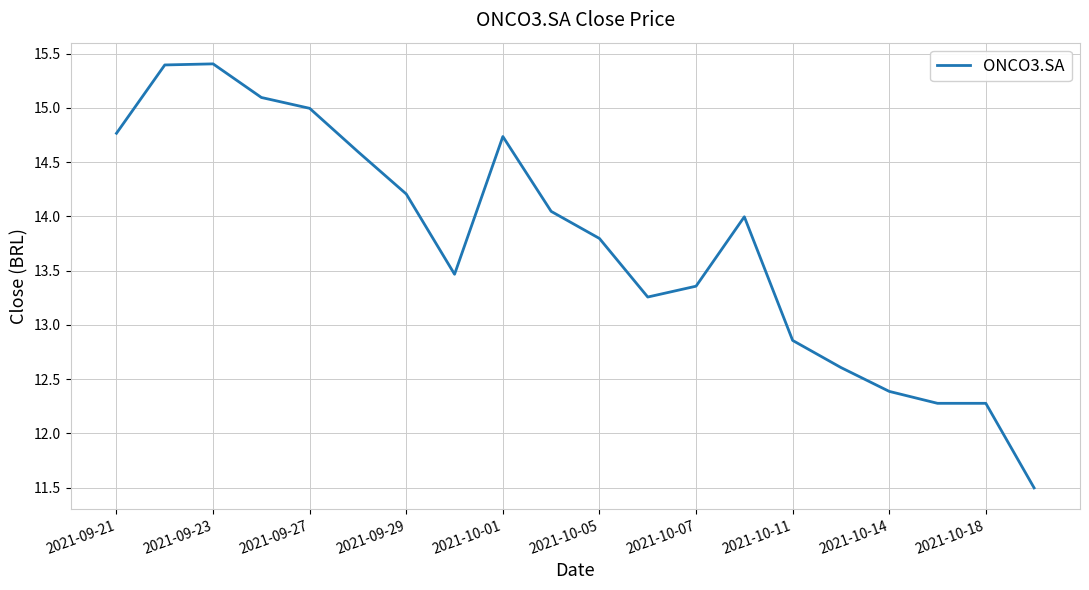

What is the difference between the maximum and minimum values?

3.9